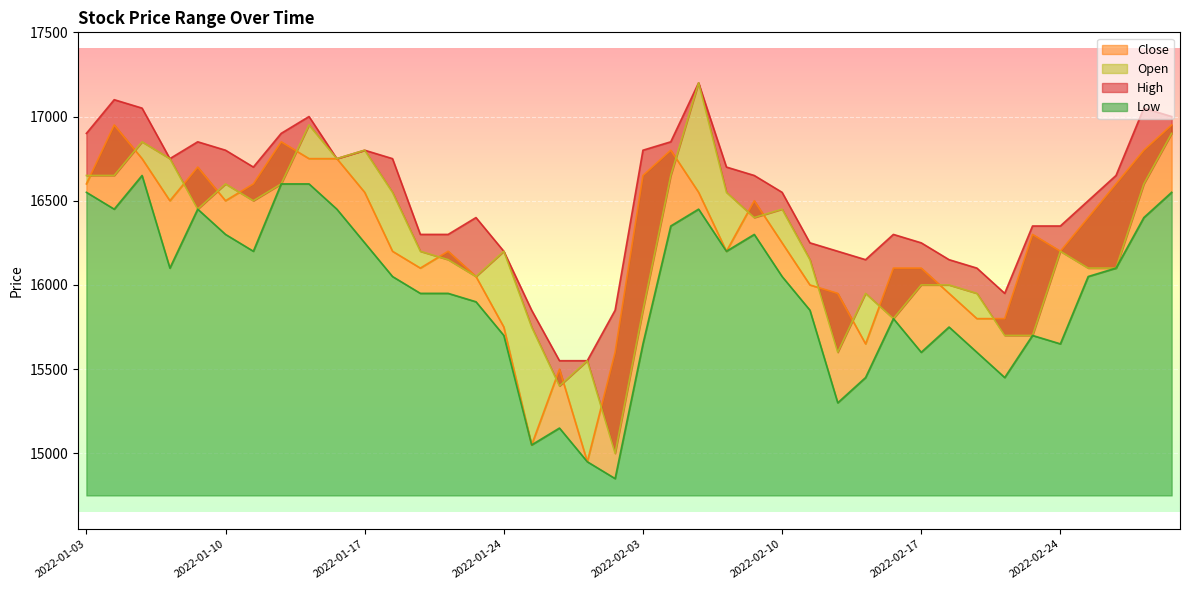

The Low series shows 15950 at 2022-01-19. True or false?

True